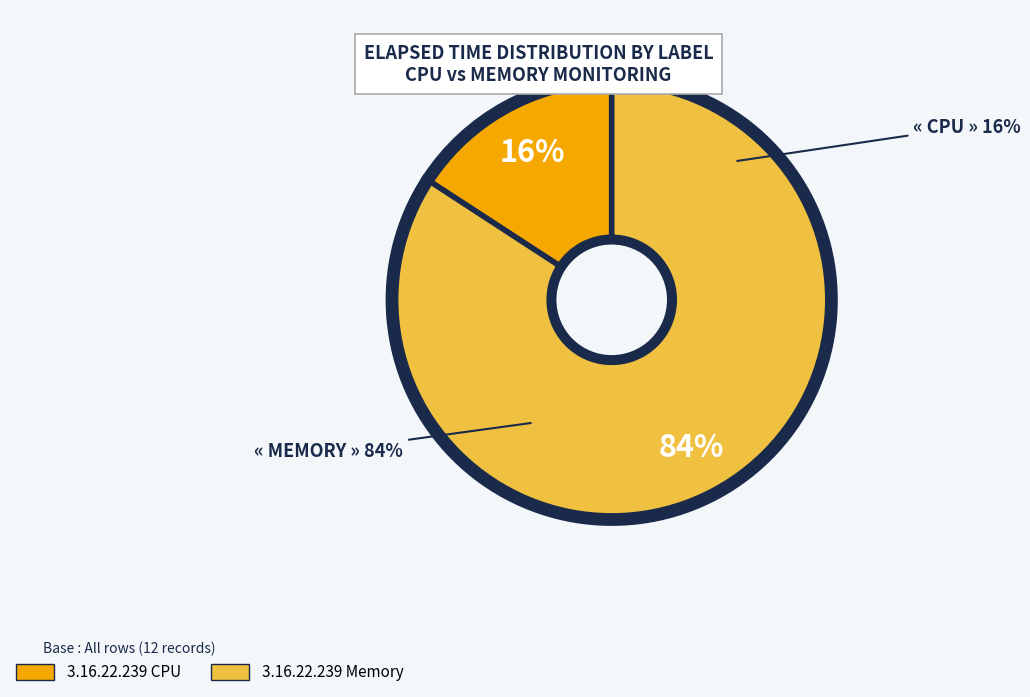

Rank the series by their maximum value, from lowest to highest.

3.16.22.239 CPU, 3.16.22.239 Memory